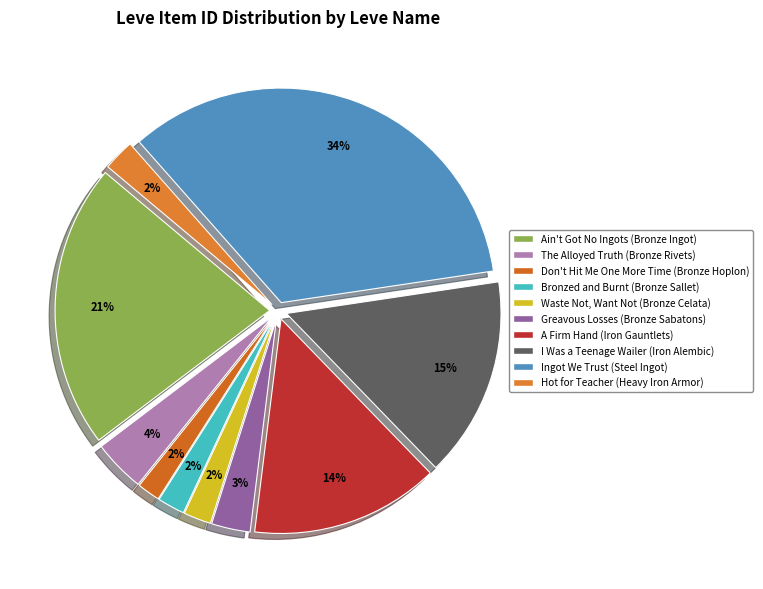

Count the number of slices in the pie.

10